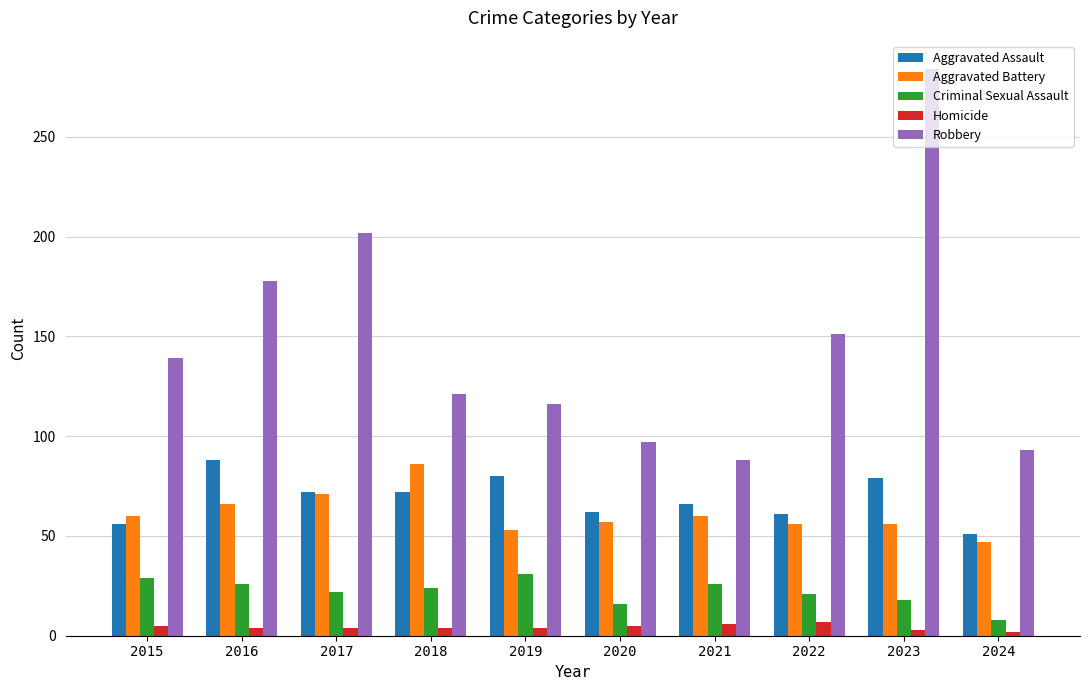

What is the difference between the maximum and minimum values in the Aggravated Assault series?

37